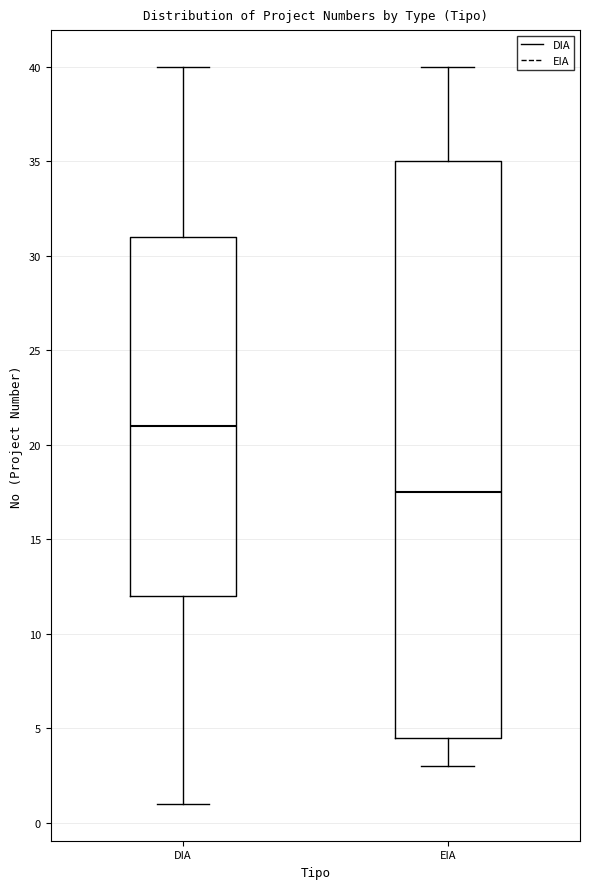

Reading left to right, transcribe this box plot: for each box, give where its median line is, the range the box spans, and where its two whiskers end, as read against the y-axis. The values are not printed on the chart, so give them approximately, as read against the axis.

DIA: median 21.0, box 12.0 to 31.0, whiskers 1.0 to 40.0
EIA: median 17.5, box 4.5 to 35.0, whiskers 3.0 to 40.0